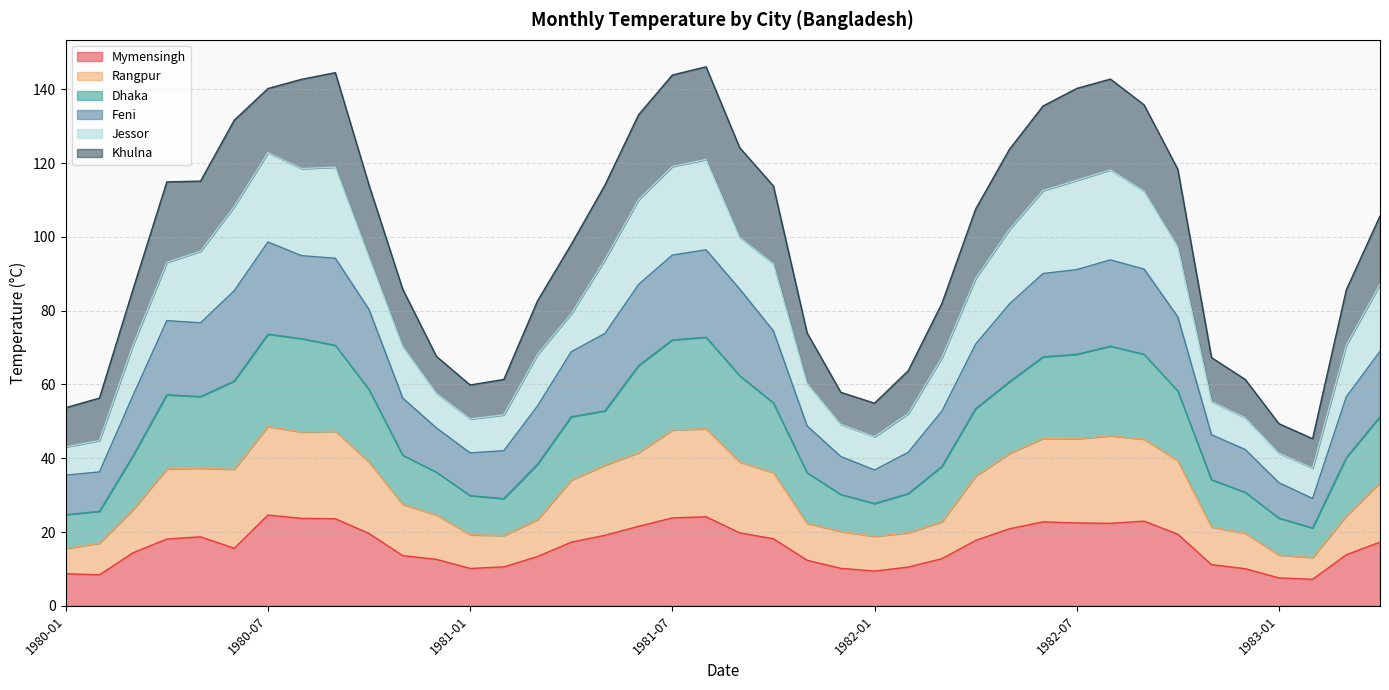

True or false: Feni and Dhaka intersect in this chart.

False